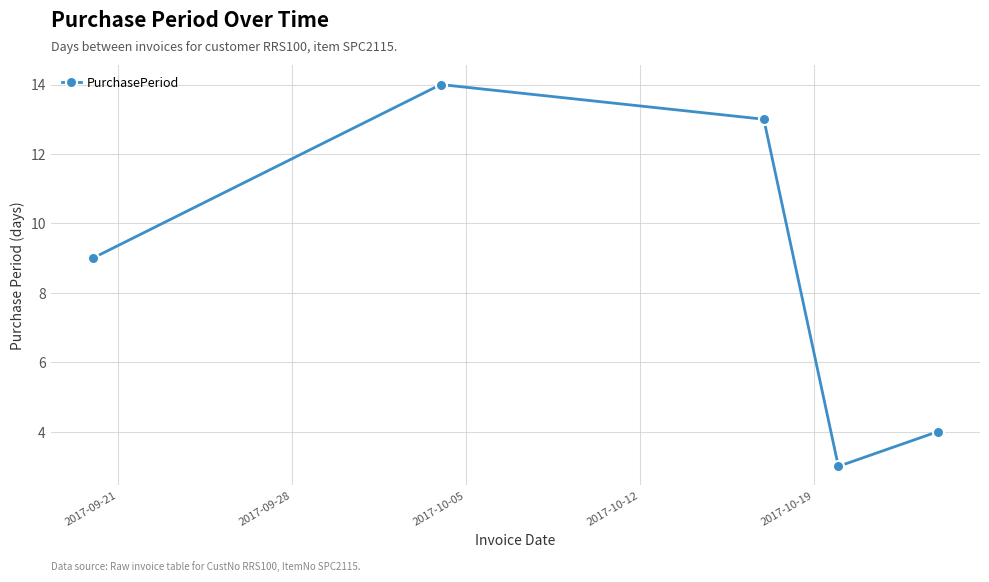

True or false: the data has more than 1 interior local peaks.

False